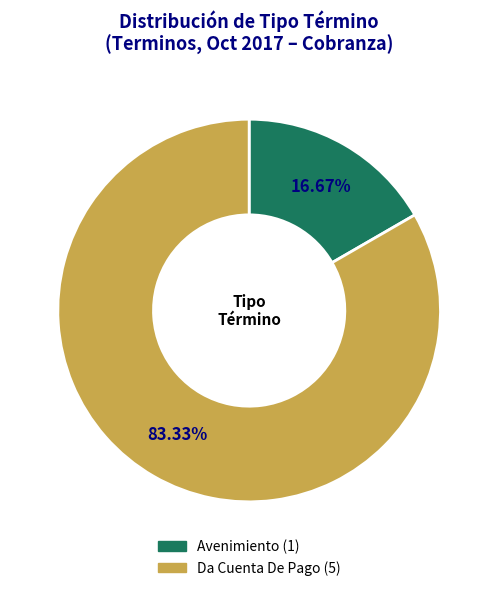

The Da Cuenta De Pago slice represents 83% of the pie. True or false?

True